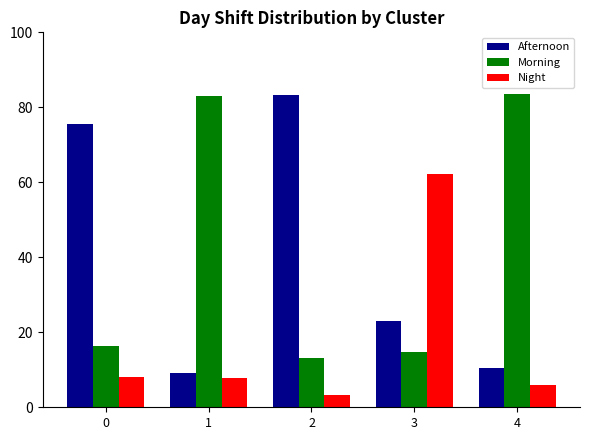

What is the spread (max minus min) of values at 2?

80.0